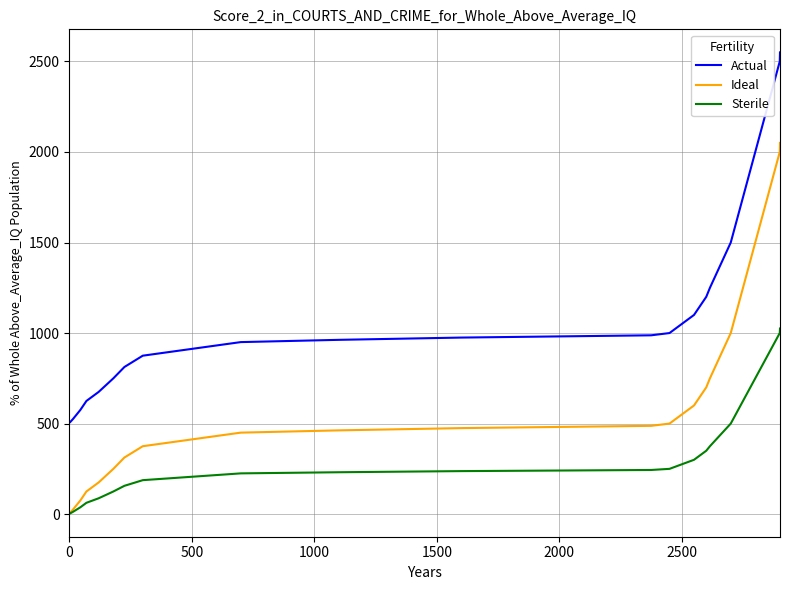

Rank the series by their maximum value, from highest to lowest.

Actual, Ideal, Sterile